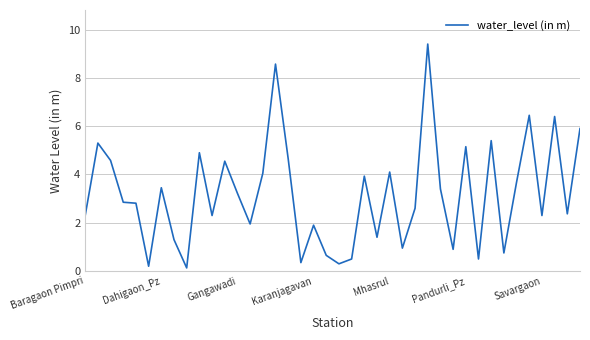

True or false: there are more than 0 points higher than both neighbors.

True